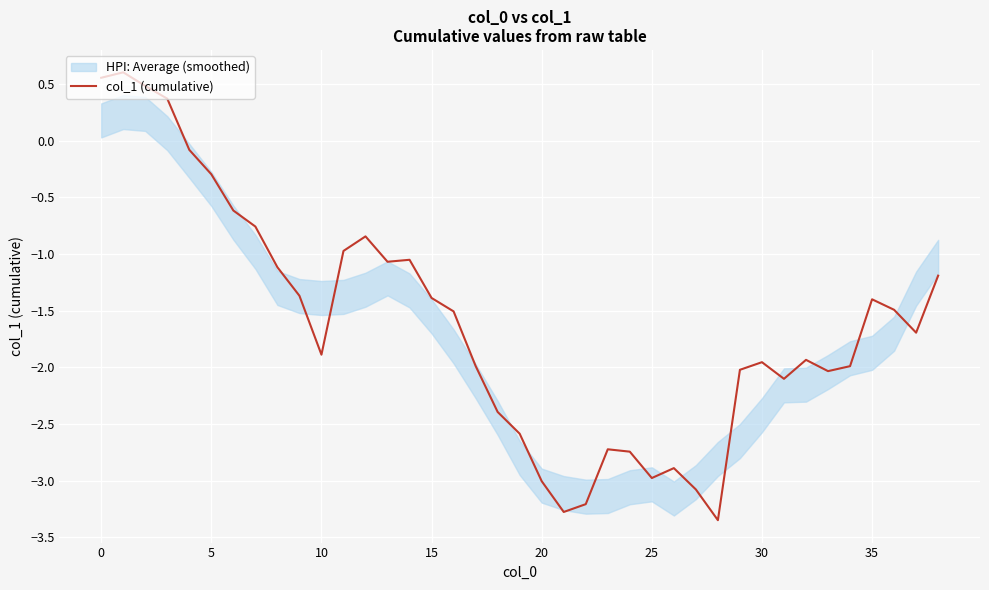

Reading left to right, transcribe all the data shown in this chart.

0.6	0.6	0.5	0.4	-0.1	-0.3	-0.6	-0.8	-1.1	-1.4	-1.9	-1.0	-0.8	-1.1	-1.1	-1.4	-1.5	-2.0	-2.4	-2.6	-3.0	-3.3	-3.2	-2.7	-2.7	-3.0	-2.9	-3.1	-3.3	-2.0	-2.0	-2.1	-1.9	-2.0	-2.0	-1.4	-1.5	-1.7	-1.2